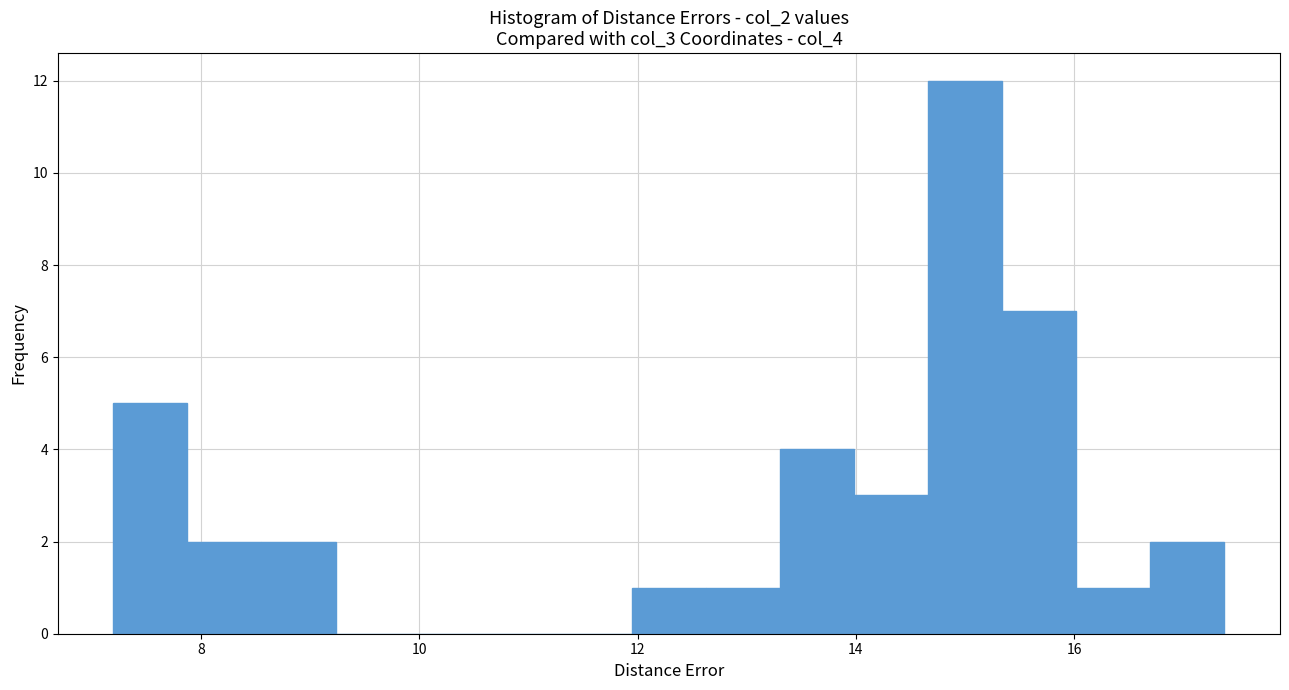

Around what value on the x-axis is the tallest bar? Give the approximate position of its centre, as read against the axis.

15.0